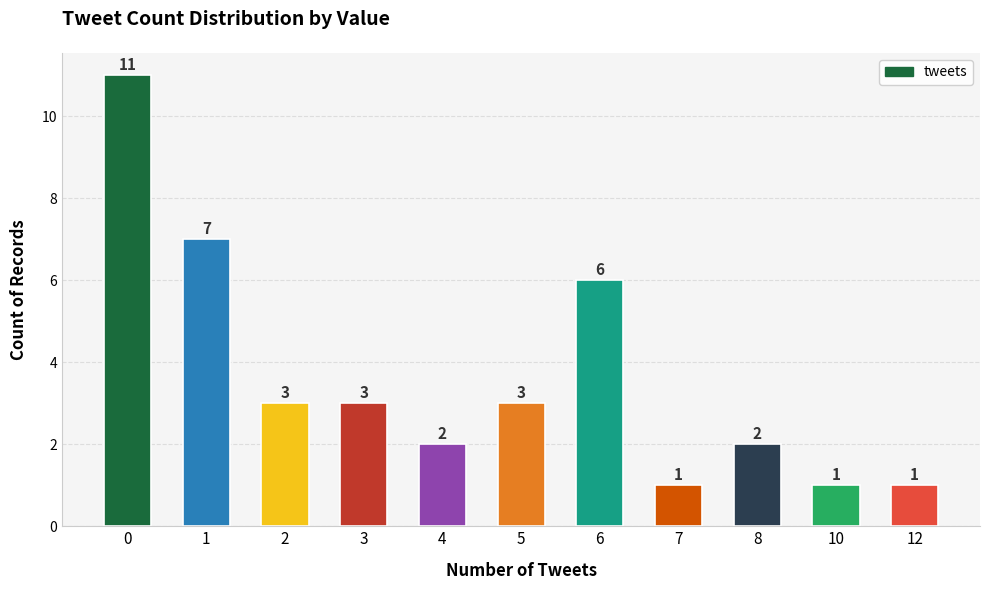

How many values are between 1 and 6?

9